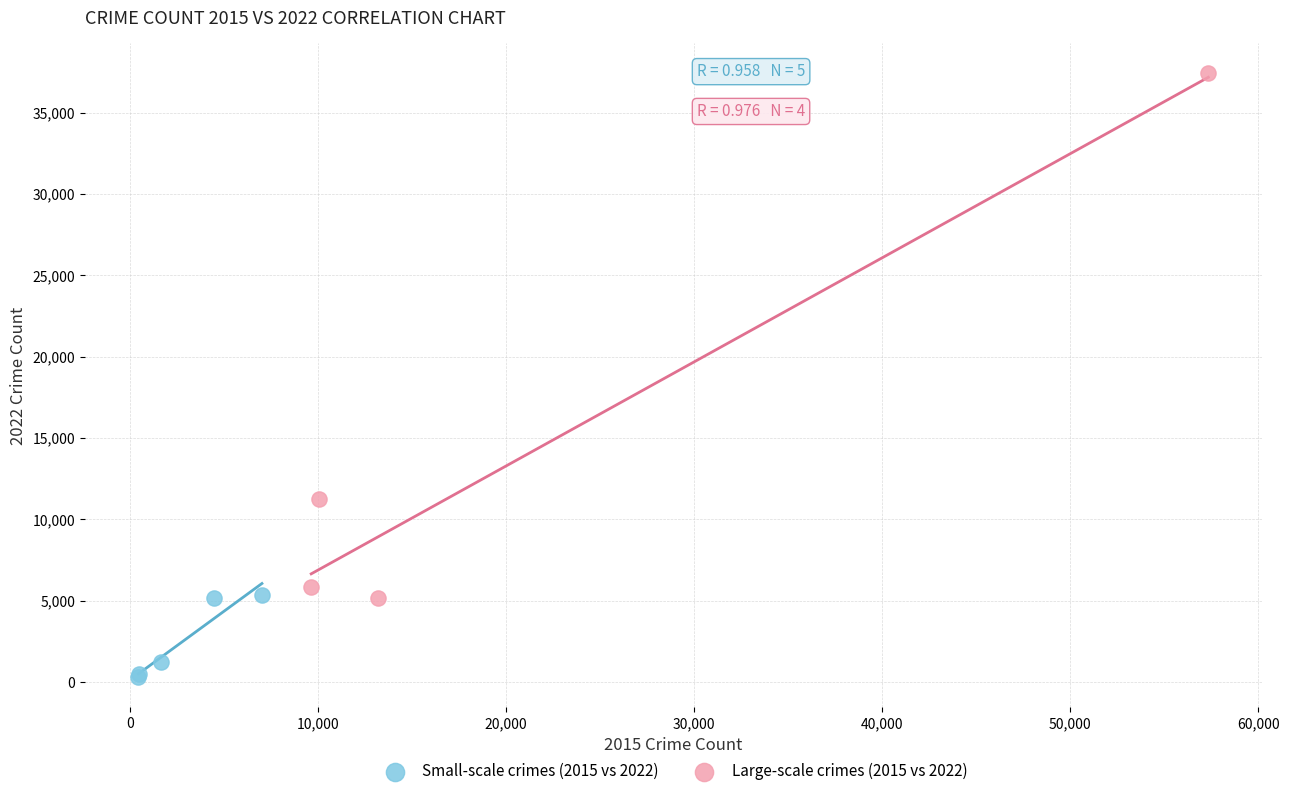

What are all the series names shown in the legend?

Small-scale crimes (2015 vs 2022), Large-scale crimes (2015 vs 2022)